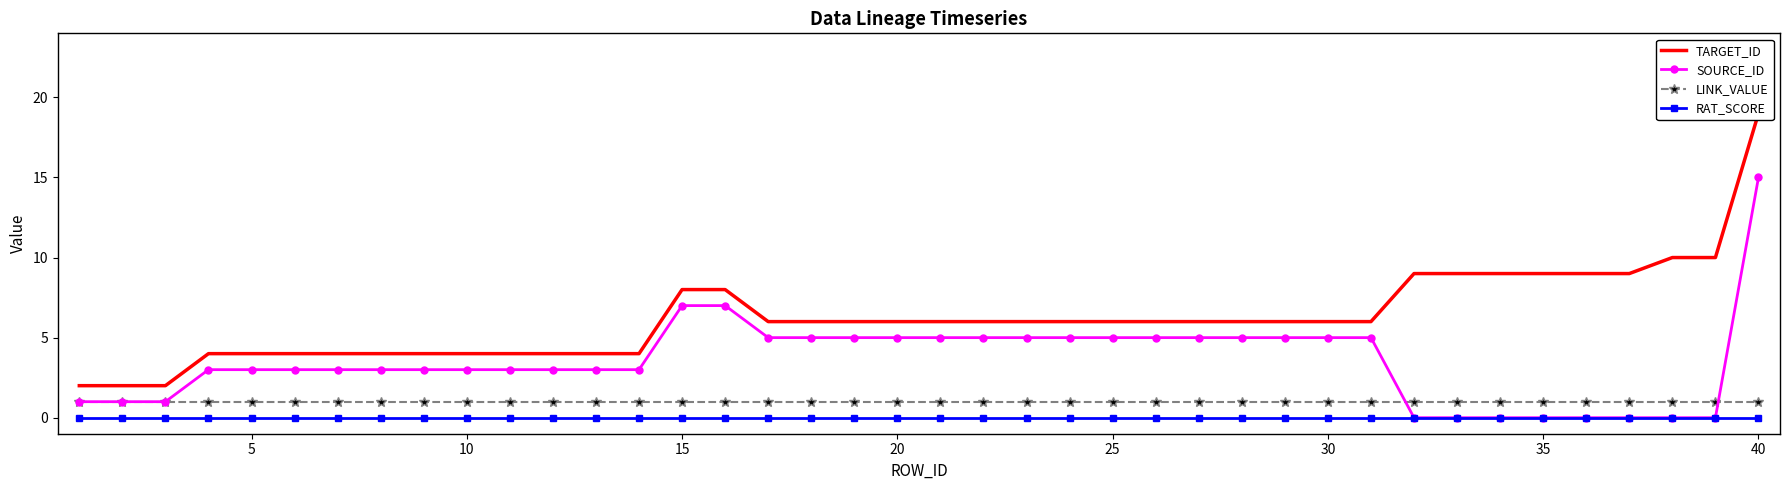

Reading right to left, list all the values displayed in this chart.

TARGET_ID: 19	10	10	9	9	9	9	9	9	6	6	6	6	6	6	6	6	6	6	6	6	6	6	6	8	8	4	4	4	4	4	4	4	4	4	4	4	2	2	2
SOURCE_ID: 15	0	0	0	0	0	0	0	0	5	5	5	5	5	5	5	5	5	5	5	5	5	5	5	7	7	3	3	3	3	3	3	3	3	3	3	3	1	1	1
LINK_VALUE: 1	1	1	1	1	1	1	1	1	1	1	1	1	1	1	1	1	1	1	1	1	1	1	1	1	1	1	1	1	1	1	1	1	1	1	1	1	1	1	1
RAT_SCORE: 0	0	0	0	0	0	0	0	0	0	0	0	0	0	0	0	0	0	0	0	0	0	0	0	0	0	0	0	0	0	0	0	0	0	0	0	0	0	0	0